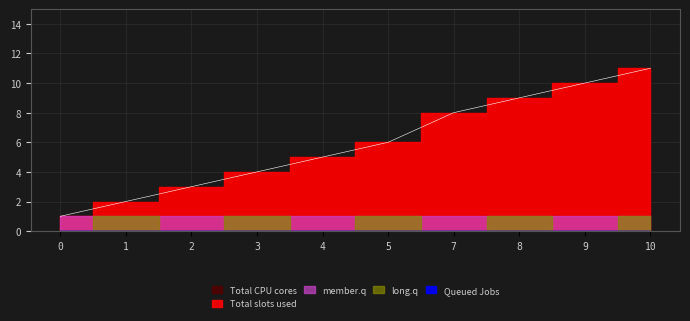

True or false: Total CPU cores has more than 0 points higher than both neighbors.

False